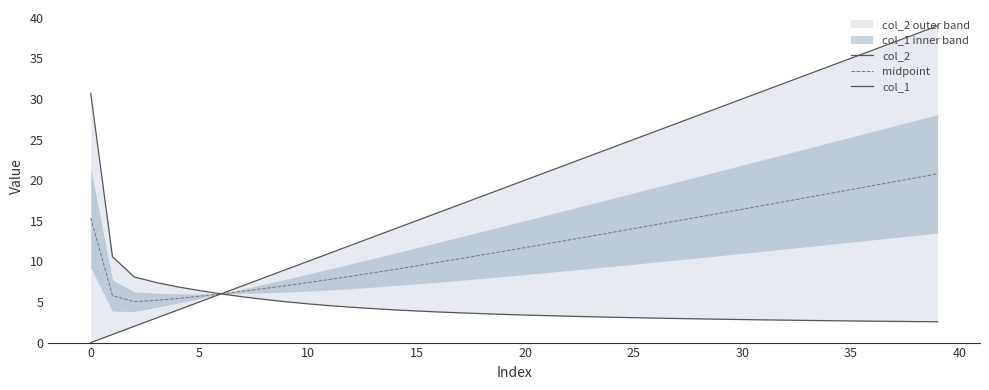

What is the average value of the midpoint series?

12.1